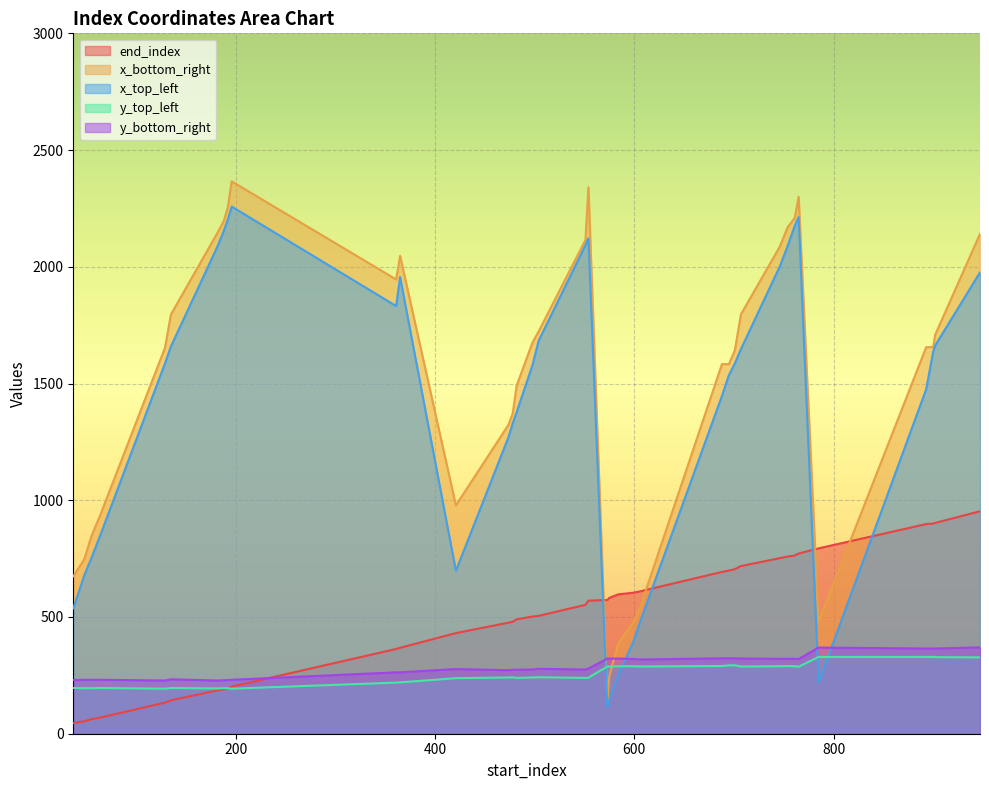

List the labels in order of y_top_left value, largest first.

785, 893, 900, 902, 947, 695, 701, 688, 754, 584, 599, 746, 761, 573, 575, 606, 707, 765, 478, 504, 474, 498, 554, 482, 551, 421, 365, 361, 37, 64, 135, 48, 55, 188, 192, 182, 129, 196